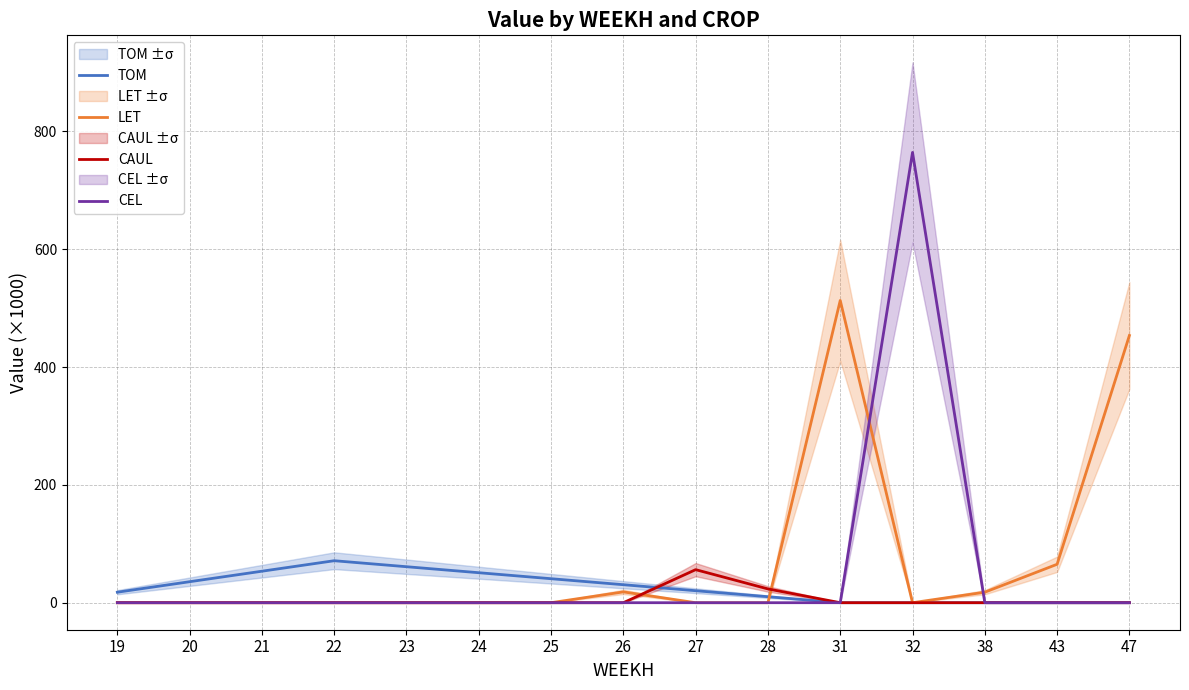

Where is the first local maximum for TOM?

22